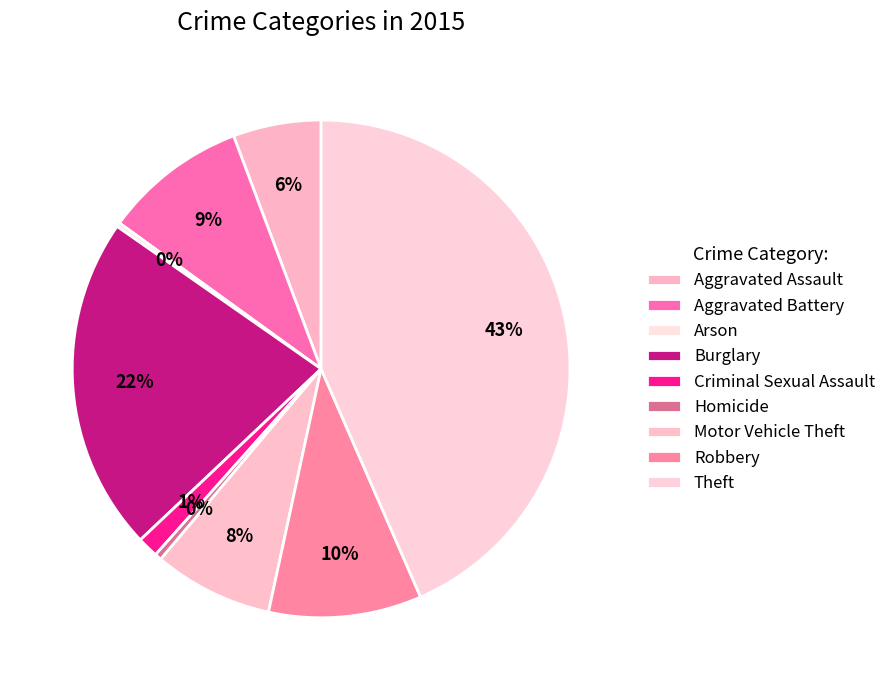

Approximately how many times larger is the value at Aggravated Assault compared to Robbery?

0.6